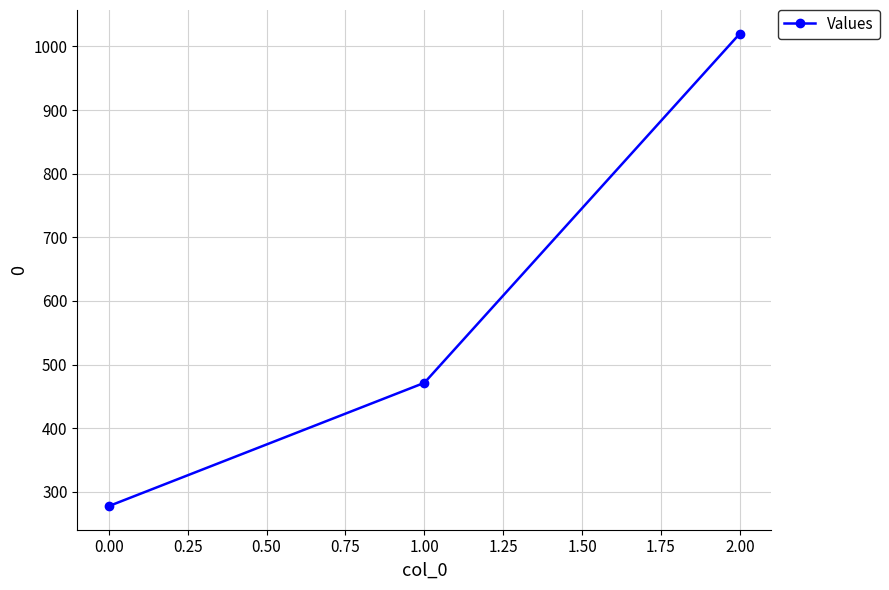

What is the approximate value at 2.00?

1020.0